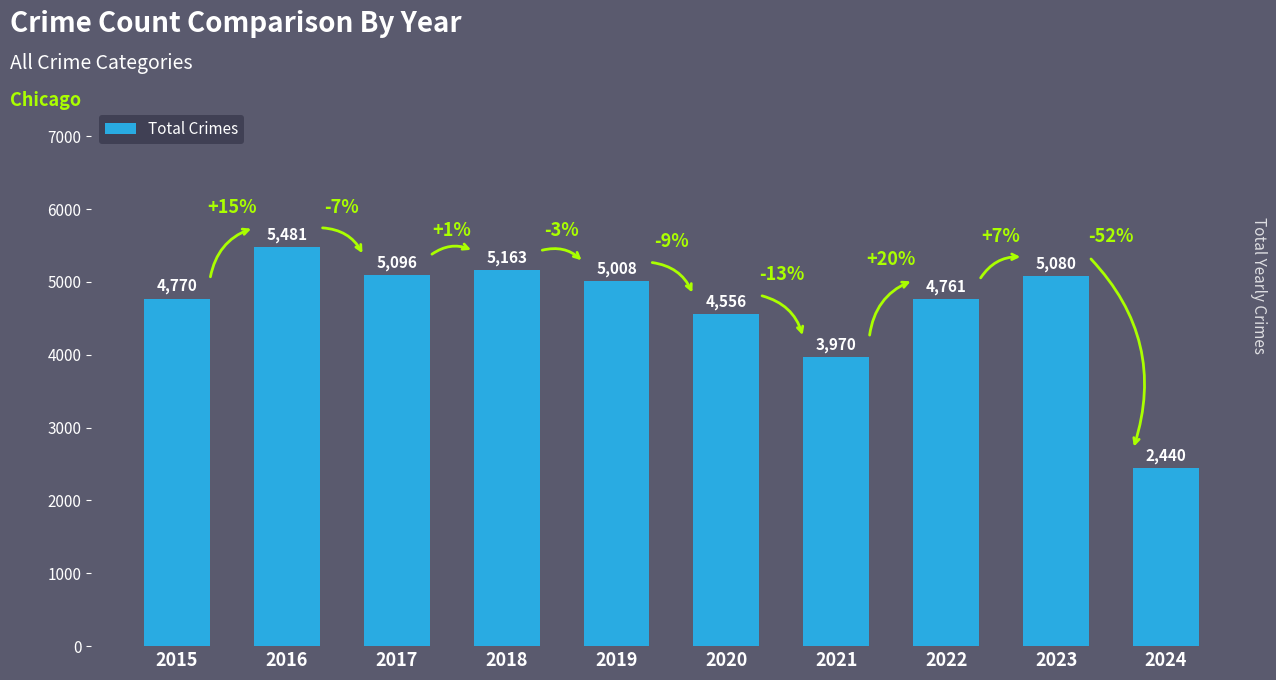

What is the change in value from 2016 to 2017?

-385